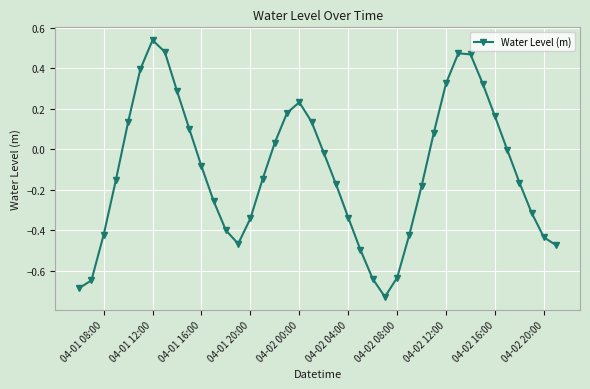

How many data points does each series have?

40